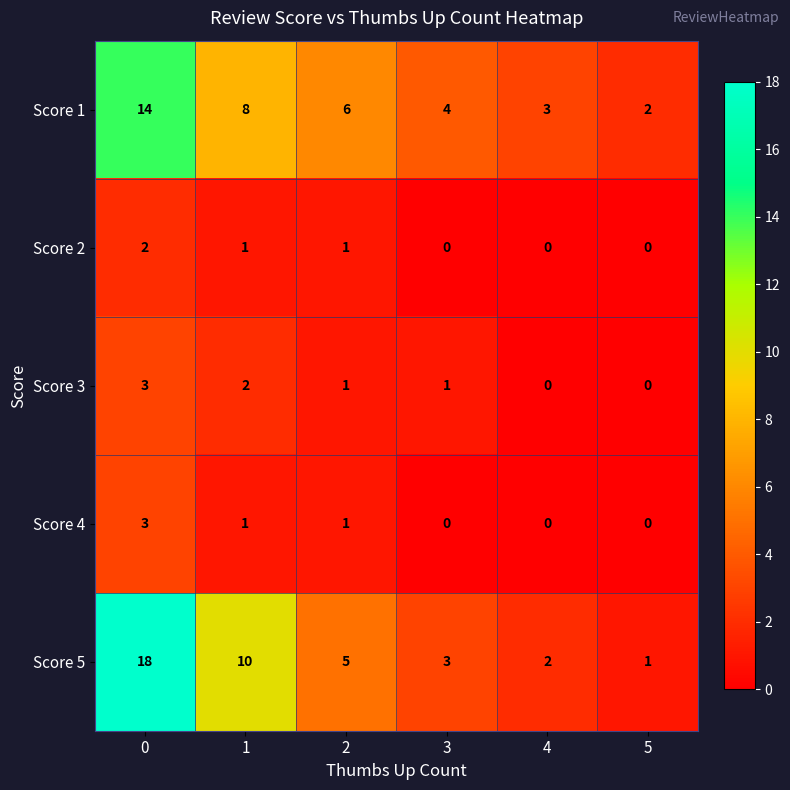

What is the sum of the Score 5 values at 1 and 5?

11